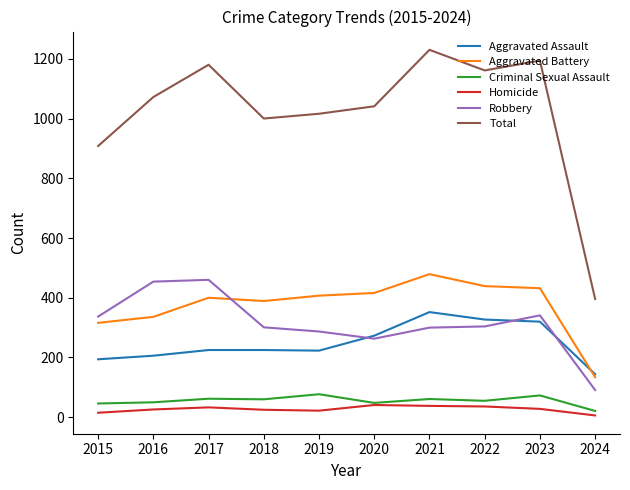

The value of Total at 2019 is 1016. True or false?

True